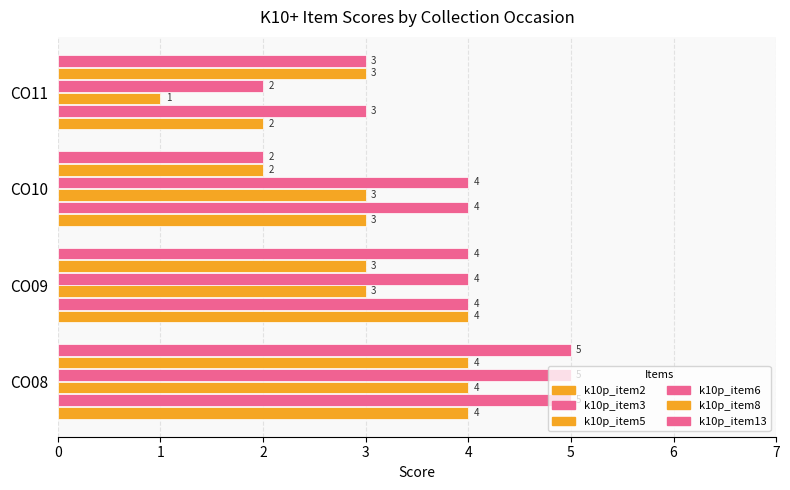

Count the number of categories in the chart.

4